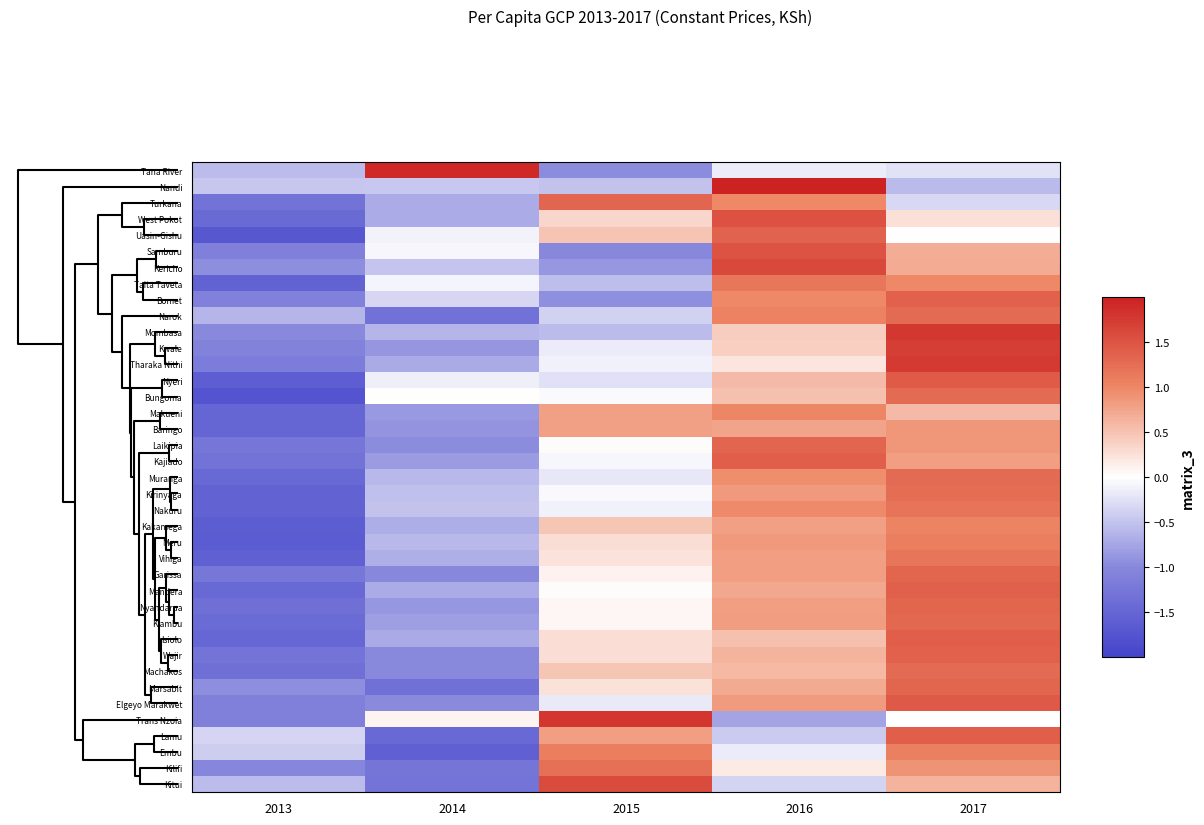

At which category is the sum across all series the highest?

2017